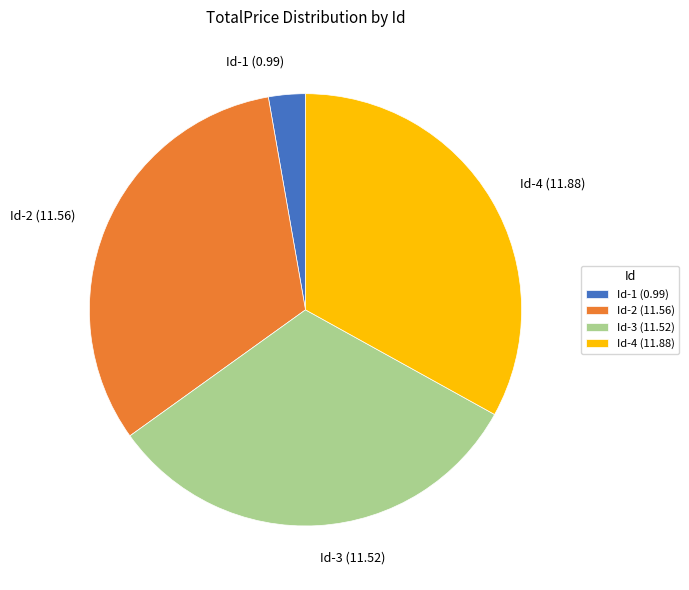

What is the smallest slice in the pie chart?

Id-1 (0.99)